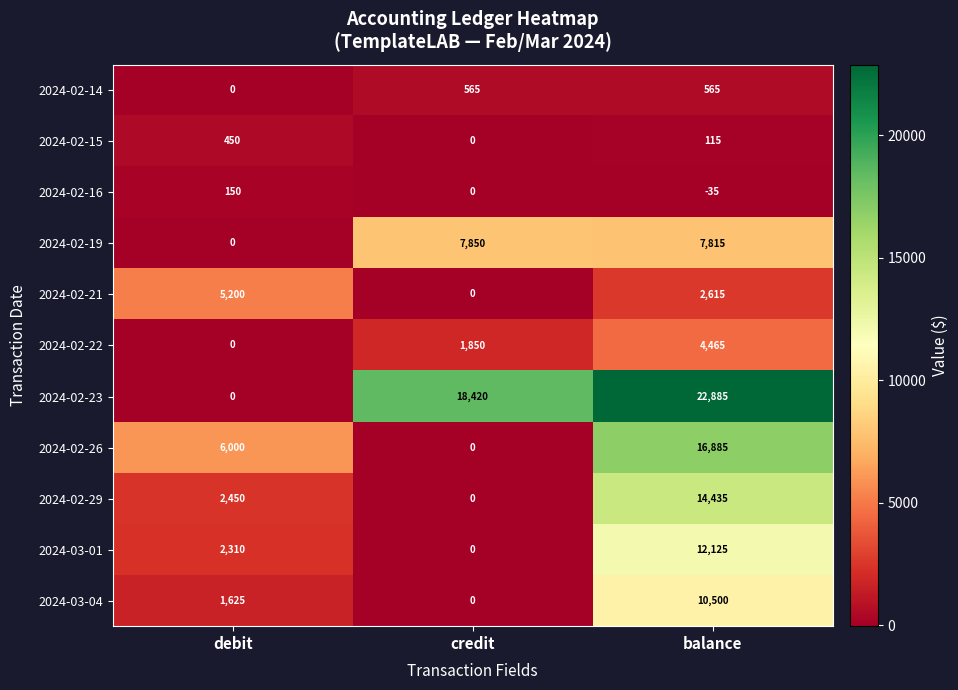

Is the value of 2024-02-15 at balance greater than the value of 2024-02-14 at debit?

Yes